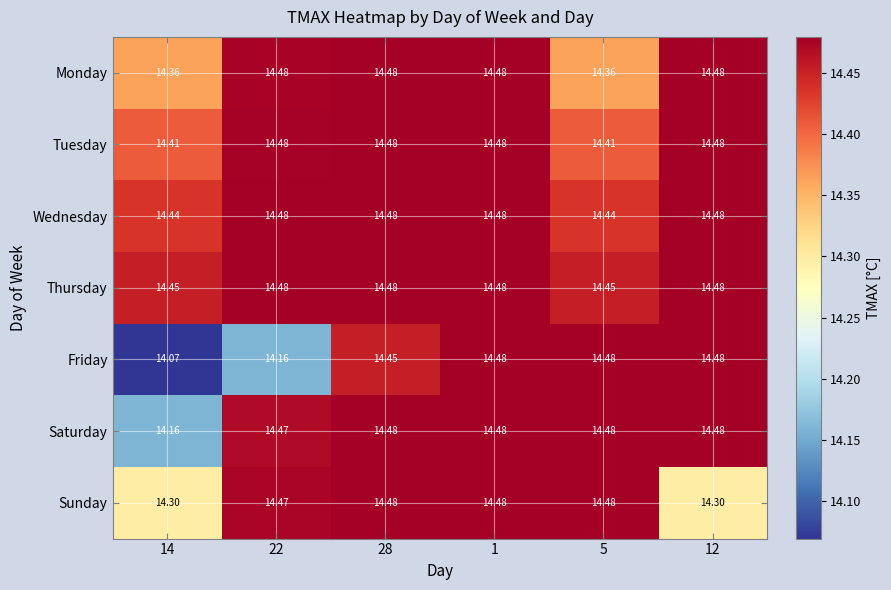

Between 28 and 12, which series saw the biggest shift?

Sunday